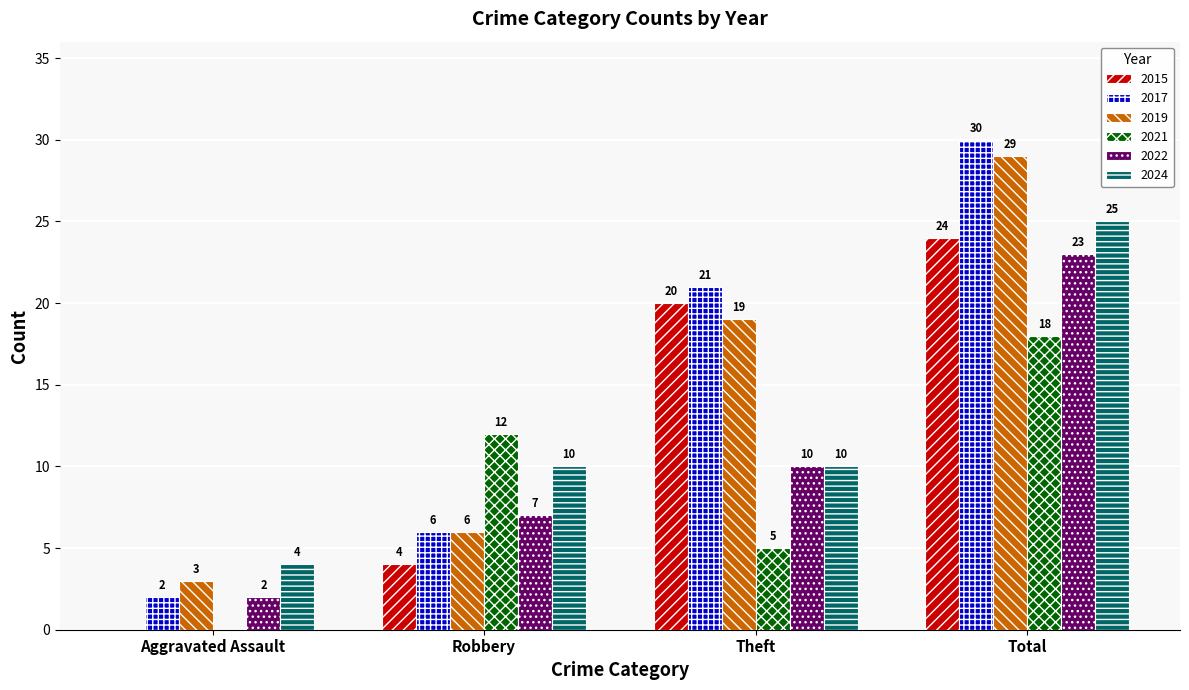

The value of 2022 at Theft is 10. True or false?

True